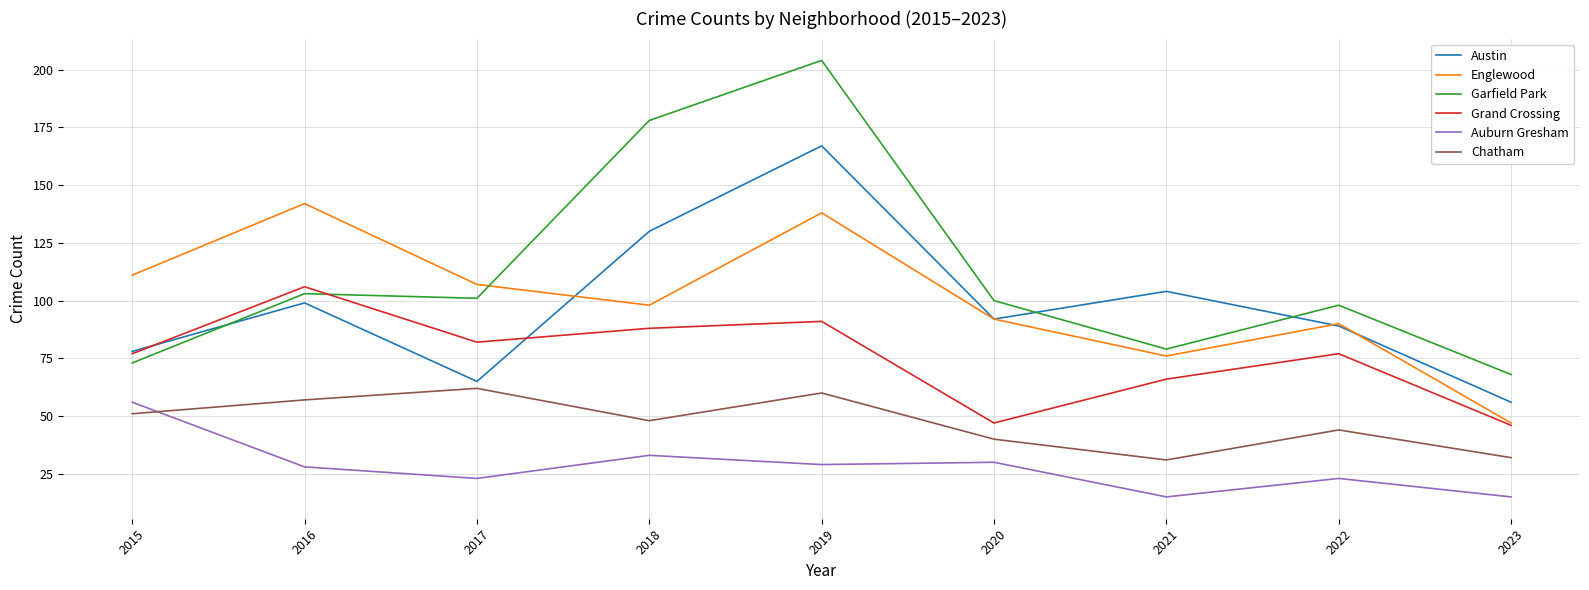

Reading left to right, list all the values displayed in this chart.

Austin: 78	99	65	130	167	92	104	89	56
Englewood: 111	142	107	98	138	92	76	90	47
Garfield Park: 73	103	101	178	204	100	79	98	68
Grand Crossing: 77	106	82	88	91	47	66	77	46
Auburn Gresham: 56	28	23	33	29	30	15	23	15
Chatham: 51	57	62	48	60	40	31	44	32